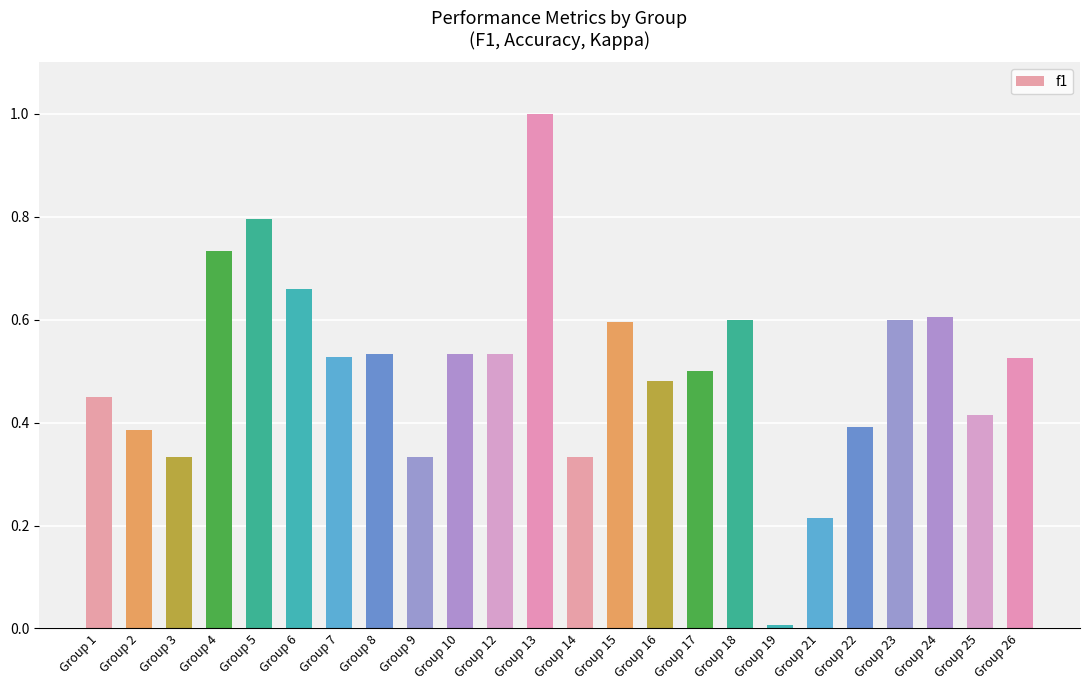

How many bars are there in total?

24